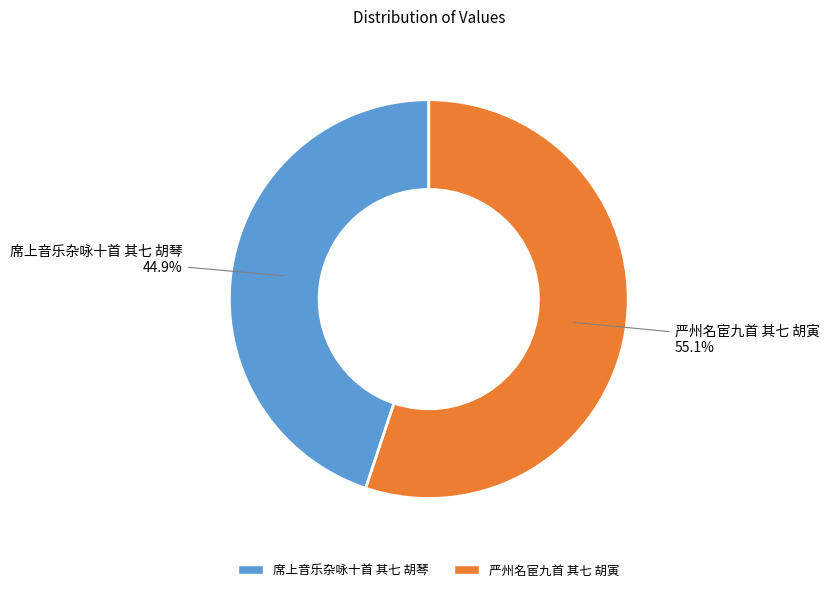

How many segments does this pie chart have?

2